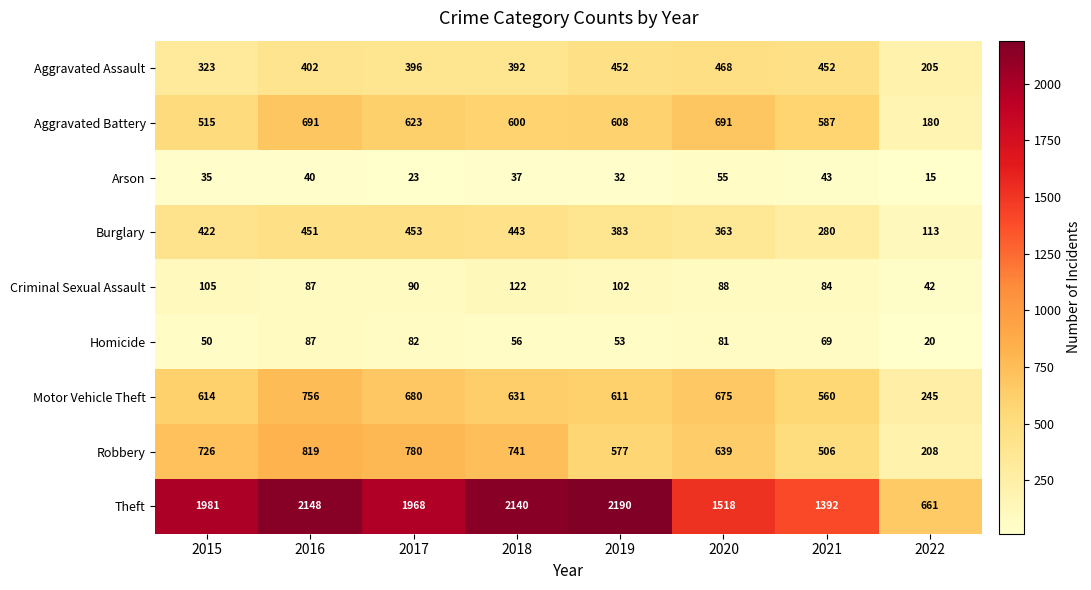

Rank the series at 2018 from highest to lowest value.

Theft, Robbery, Motor Vehicle Theft, Aggravated Battery, Burglary, Aggravated Assault, Criminal Sexual Assault, Homicide, Arson